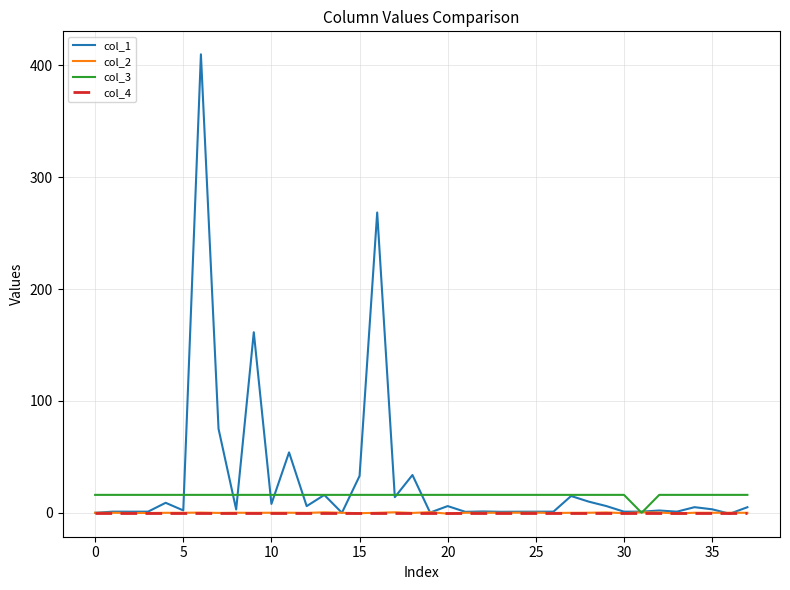

What is the maximum value for col_3?

16.0